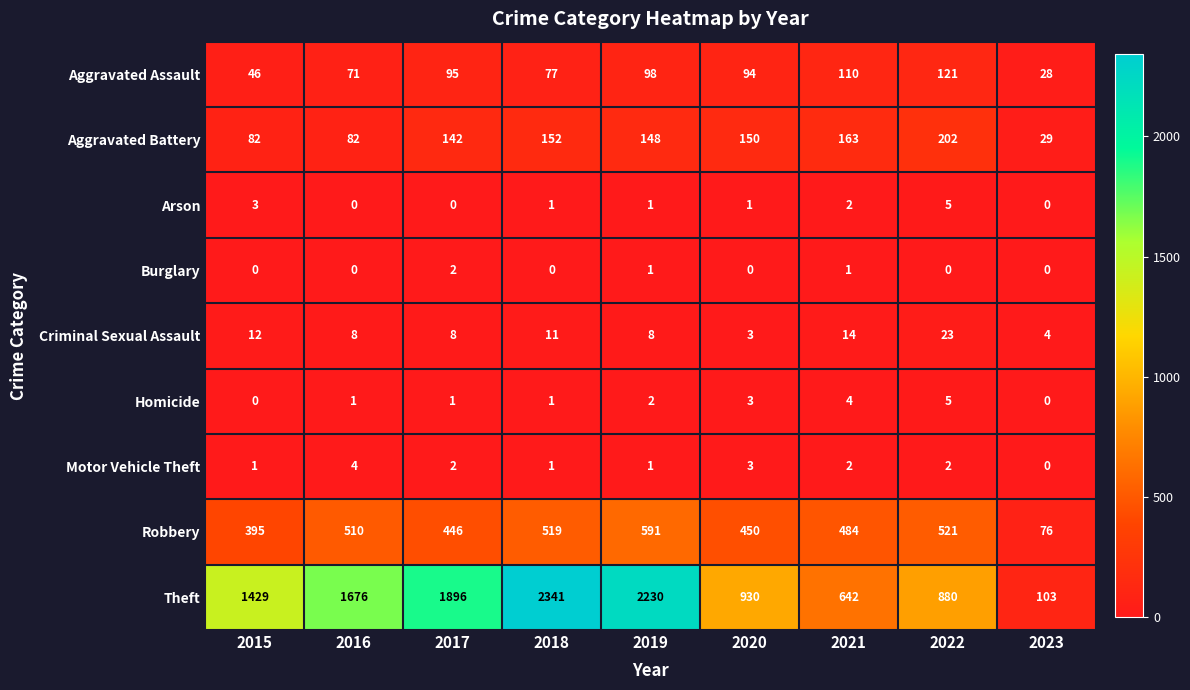

The Homicide series shows -3 at 2015. True or false?

False